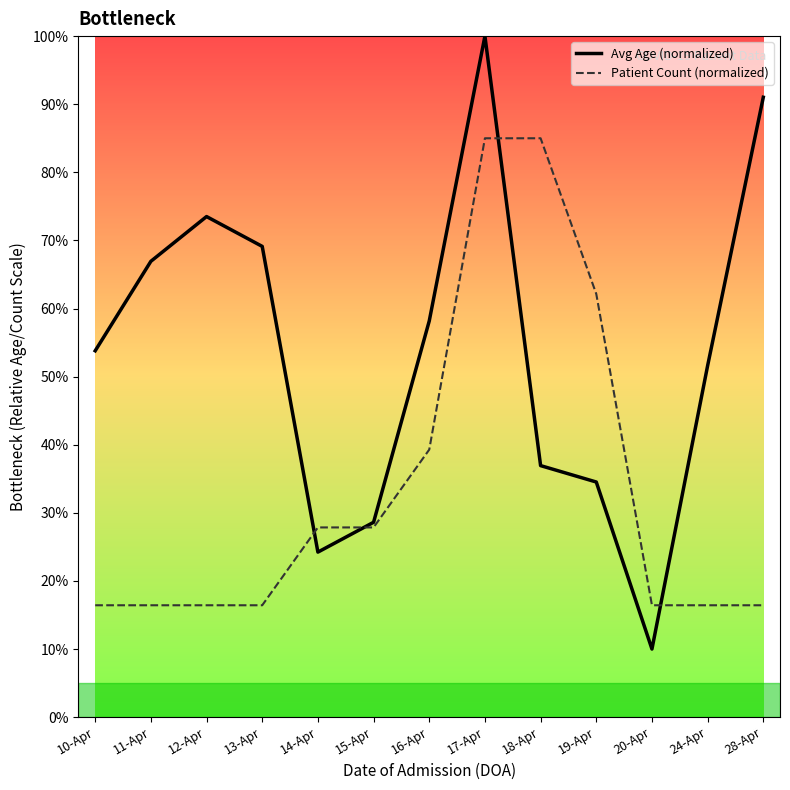

List the series in order of their peak value, highest first.

Avg Age (normalized), Patient Count (normalized)